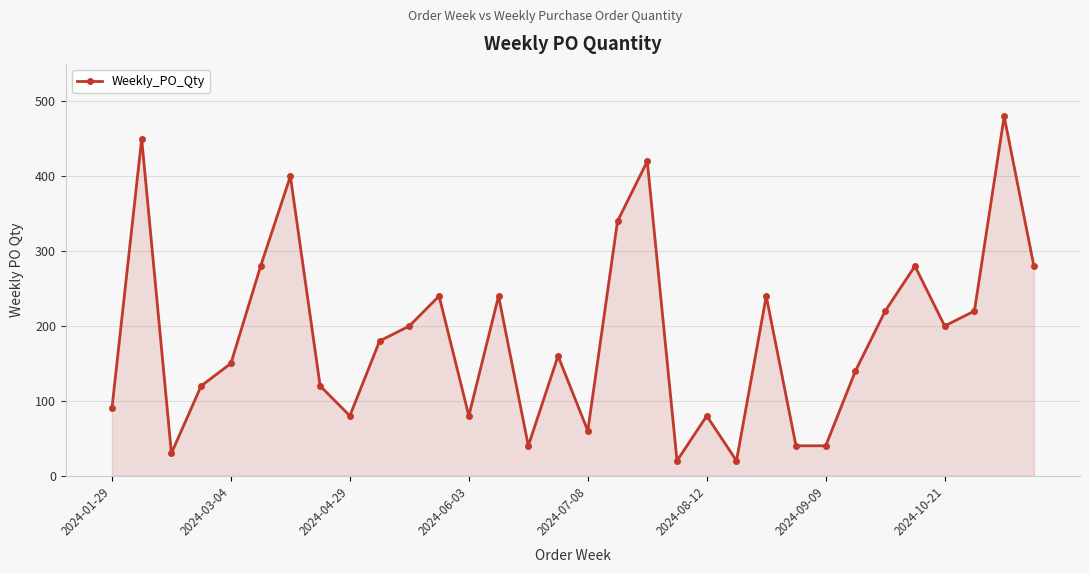

What is the difference between the second highest and minimum values?

430